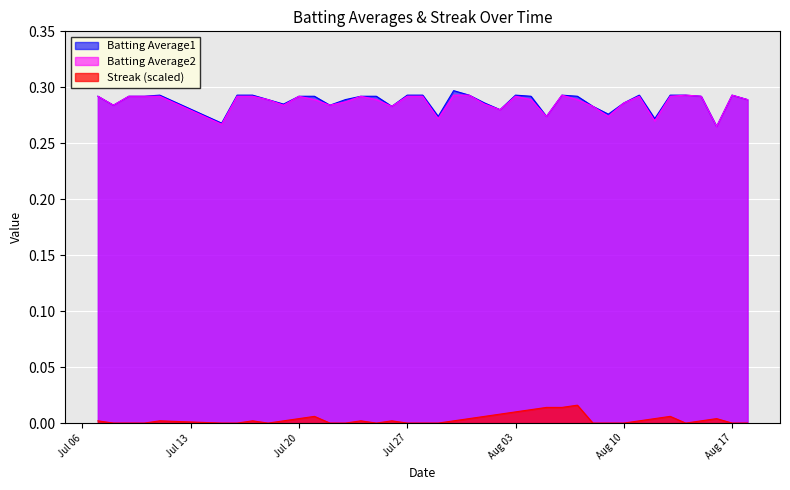

True or false: Streak (scaled) and Batting Average1 intersect in this chart.

False